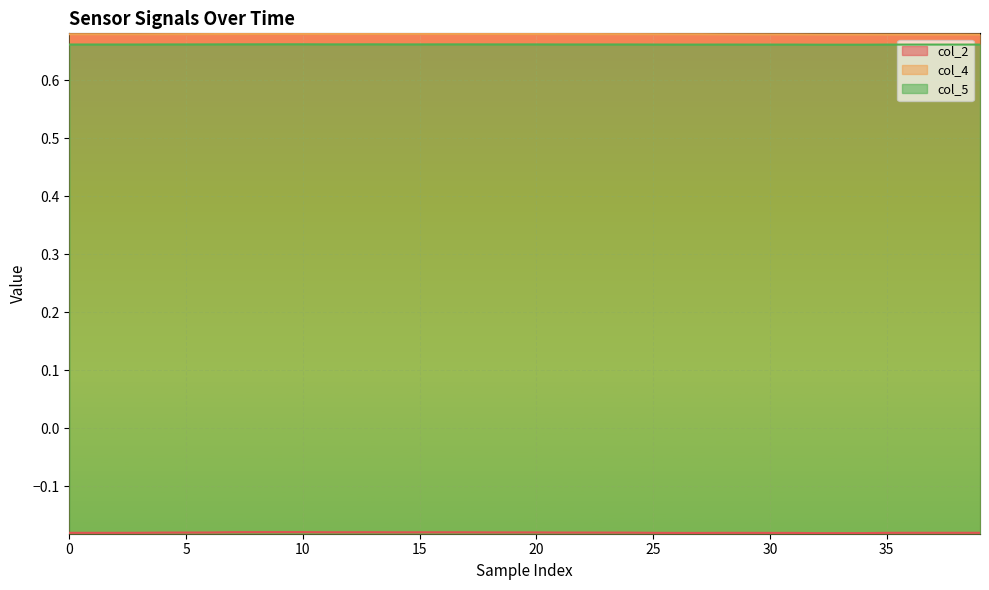

True or false: col_2 and col_4 intersect in this chart.

False